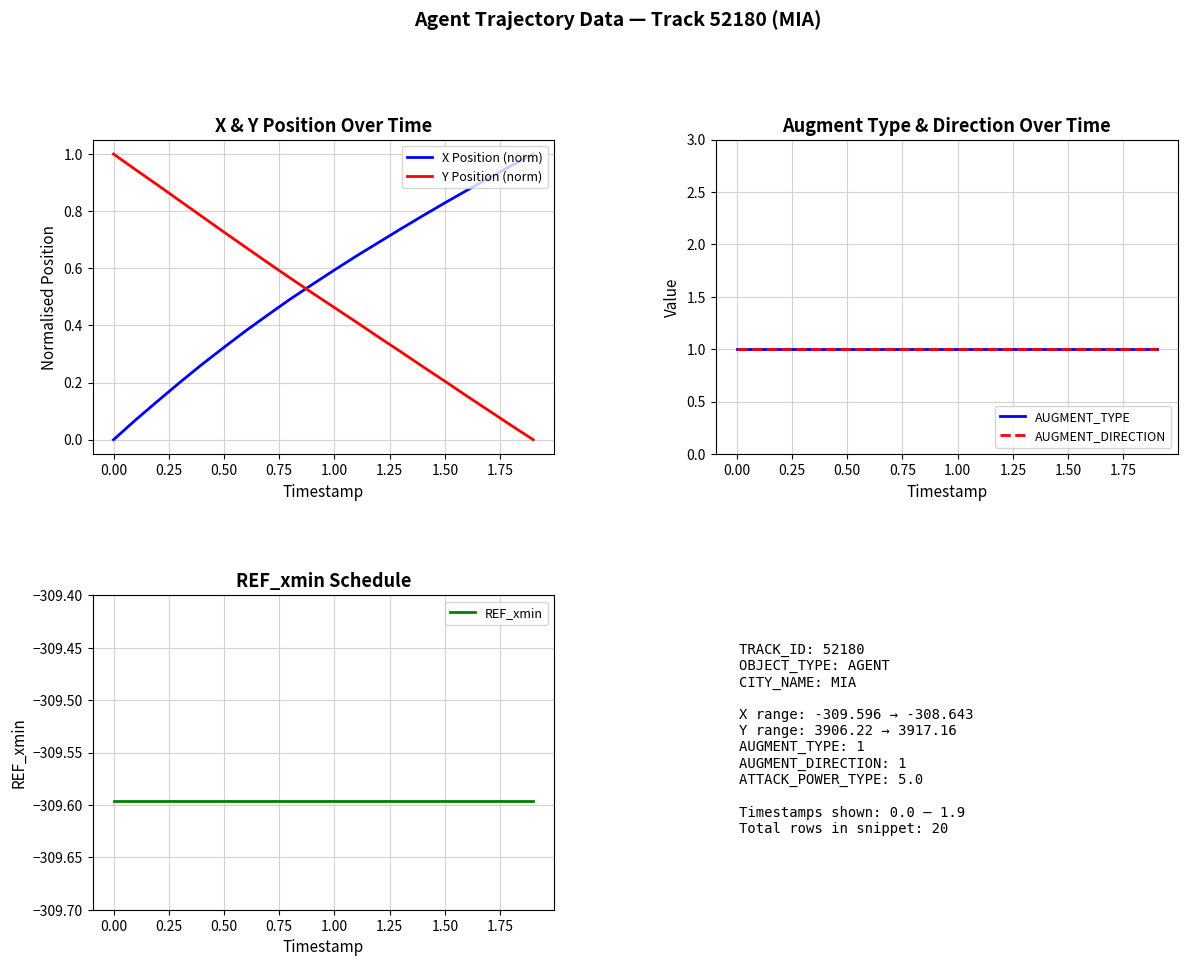

How many times do Y Position (norm) and X Position (norm) cross each other?

1